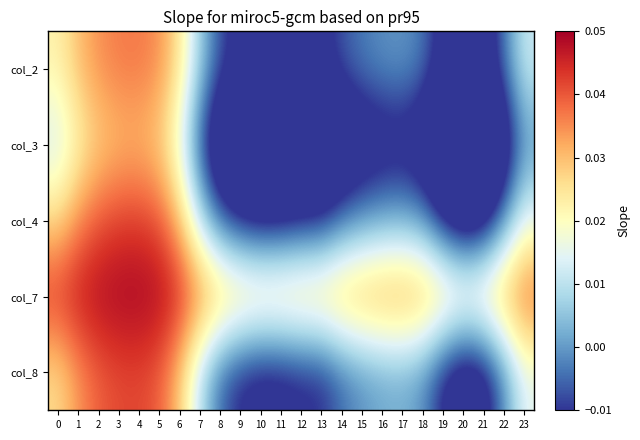

At how many categories does at least one series exceed 0?

24